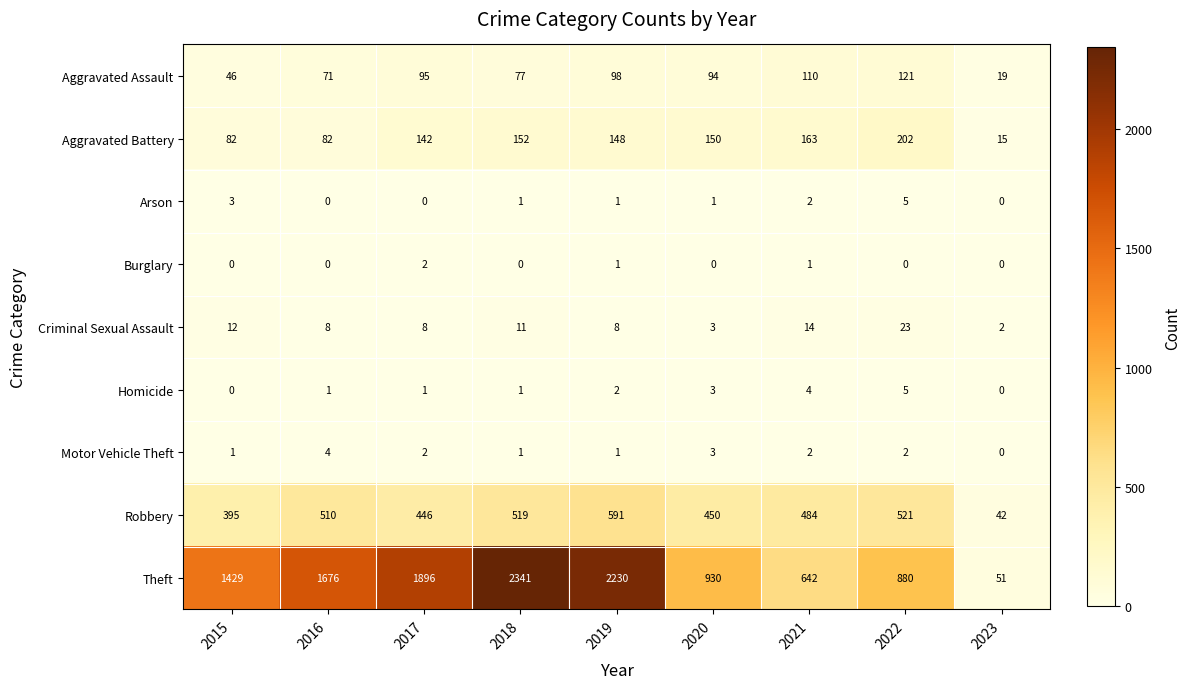

How many series are shown in this chart?

9